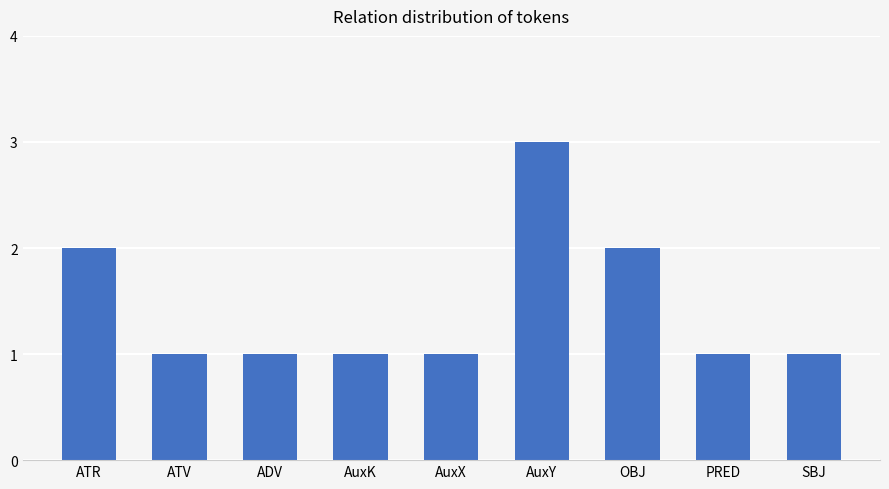

What is the value of the 4th bar from the left?

1